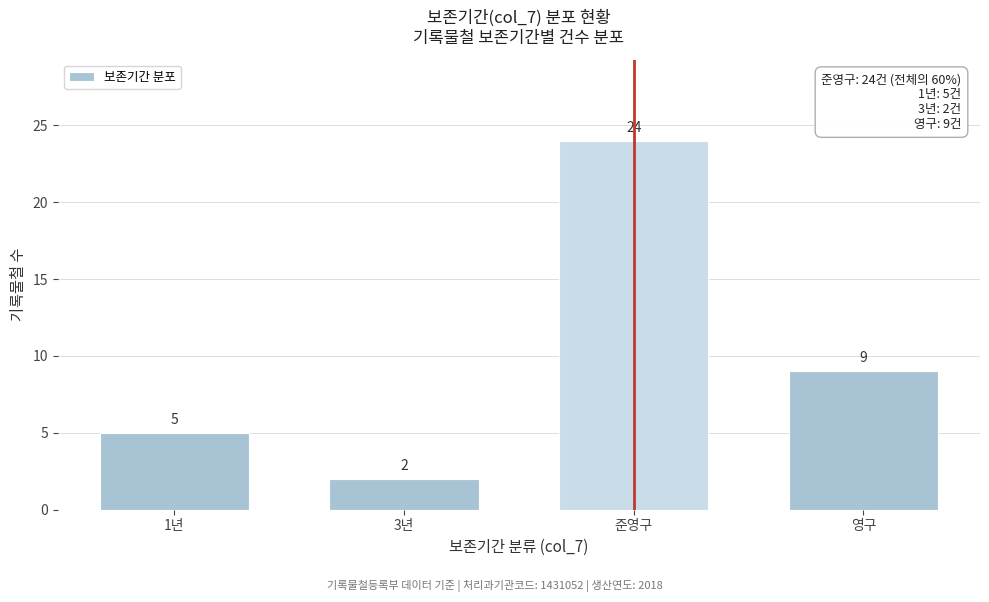

Reading left to right, list all the values displayed in this chart.

5	2	24	9